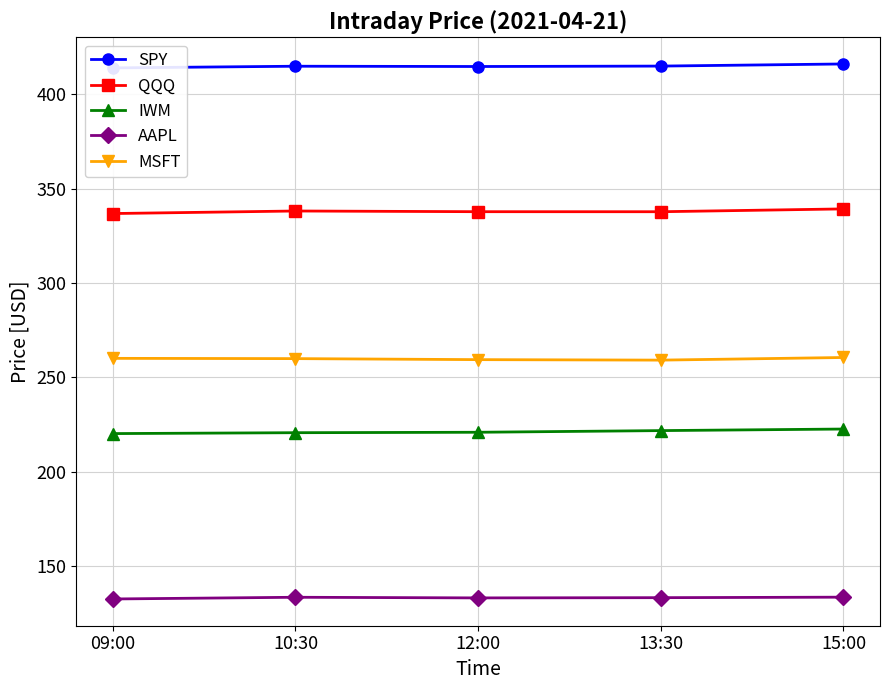

The IWM series shows 117.6 at 15:00. True or false?

False